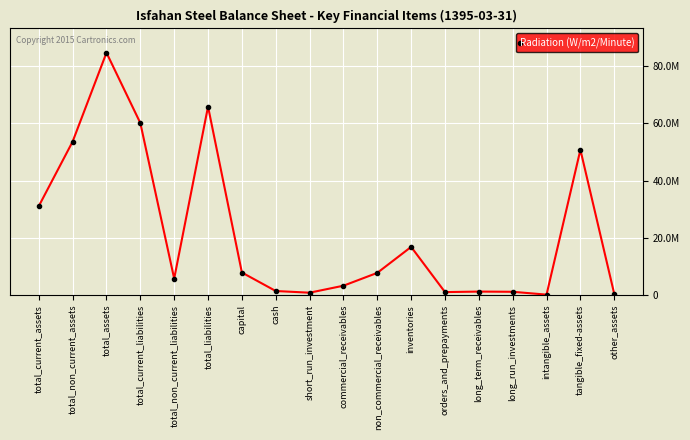

Does the chart have visible grid lines?

Yes